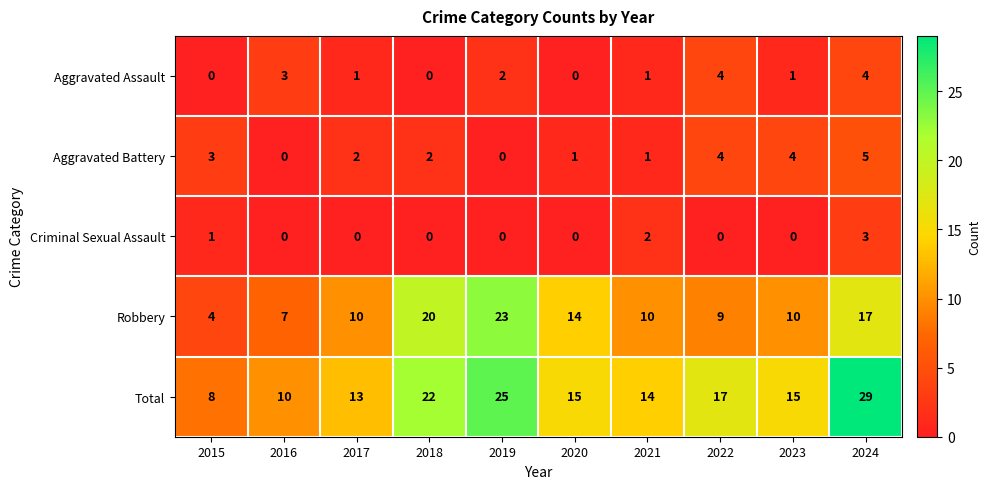

What is the greatest value displayed?

29